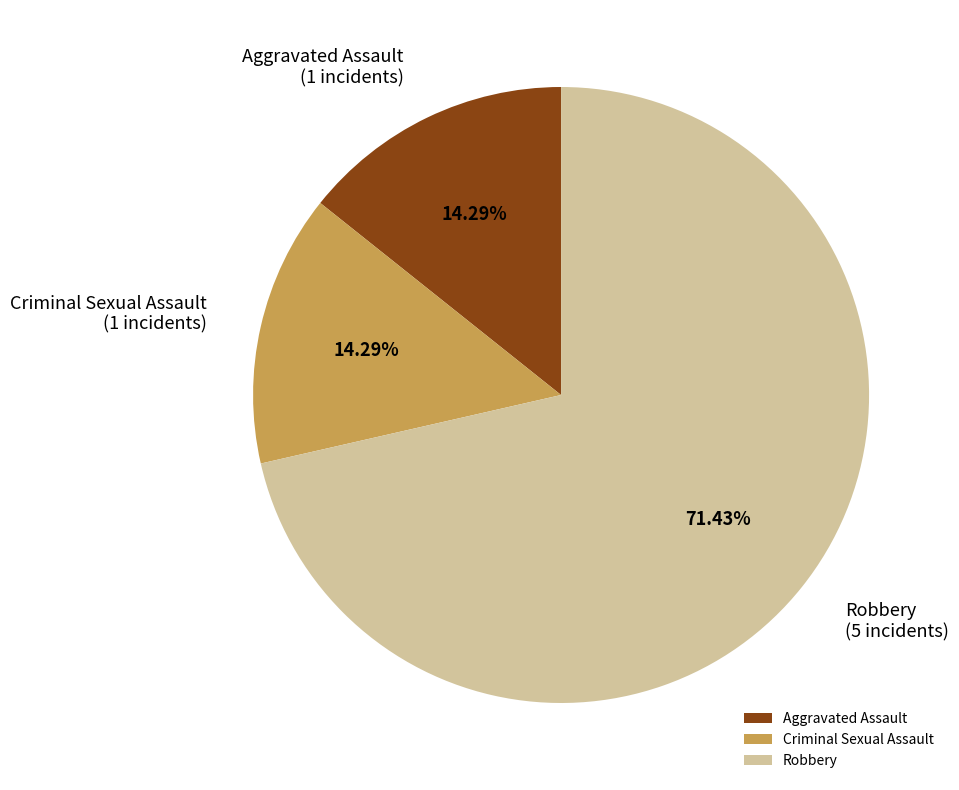

To the nearest percent, what percentage of the pie is Robbery?

71%